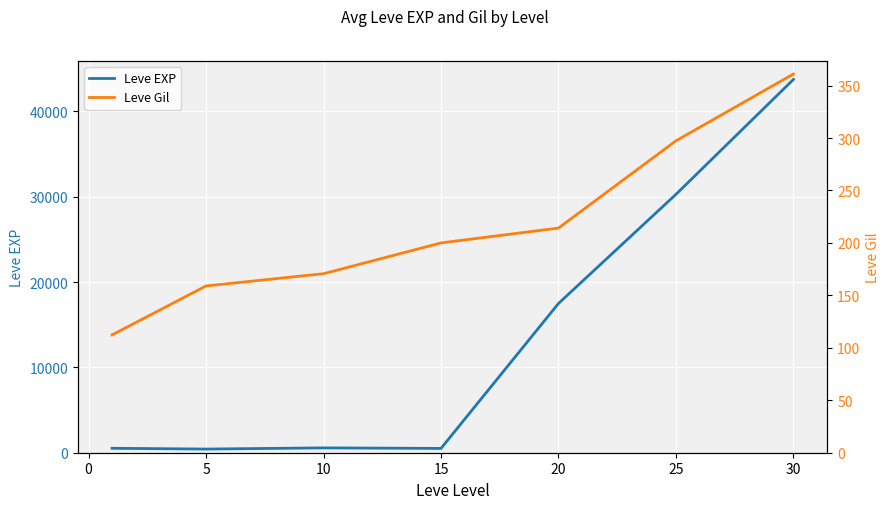

The value of Leve EXP at 30 is 18337.3. True or false?

False